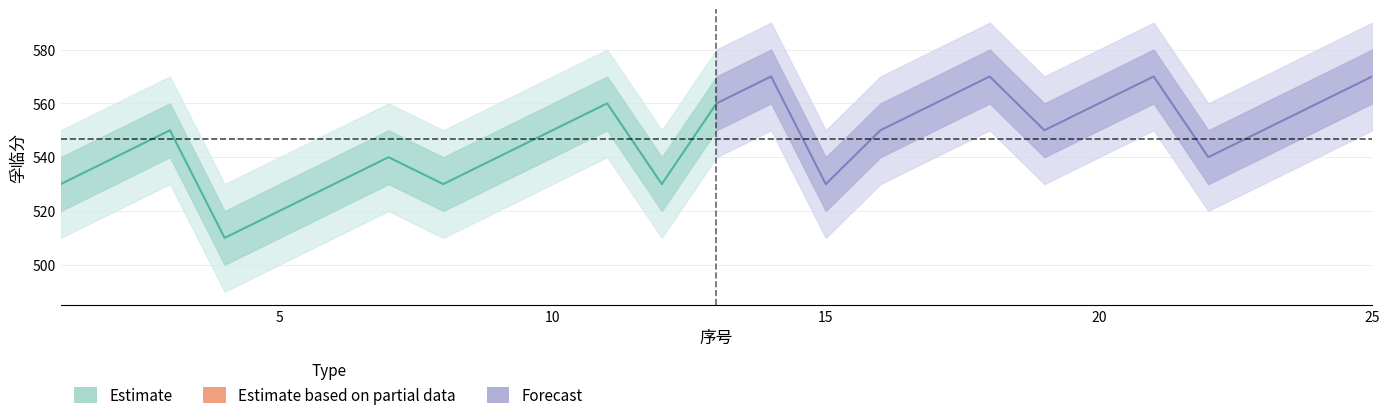

Count the number of categories in the chart.

13